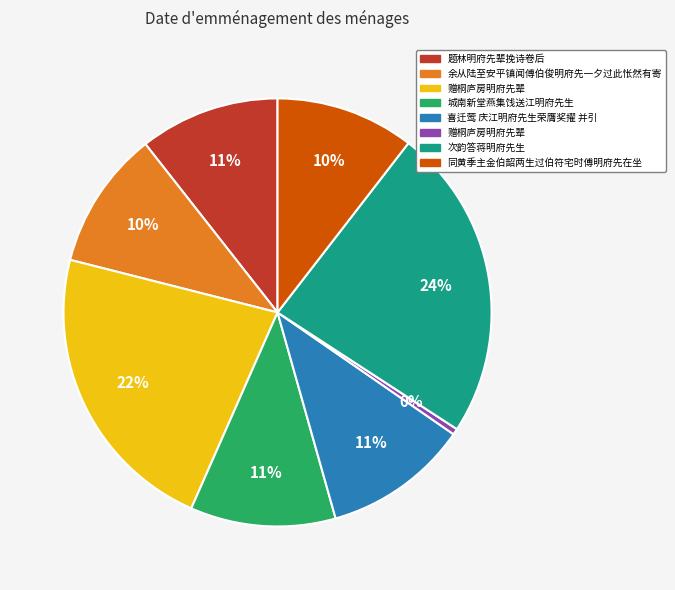

To the nearest percent, what is the average slice percentage?

12%